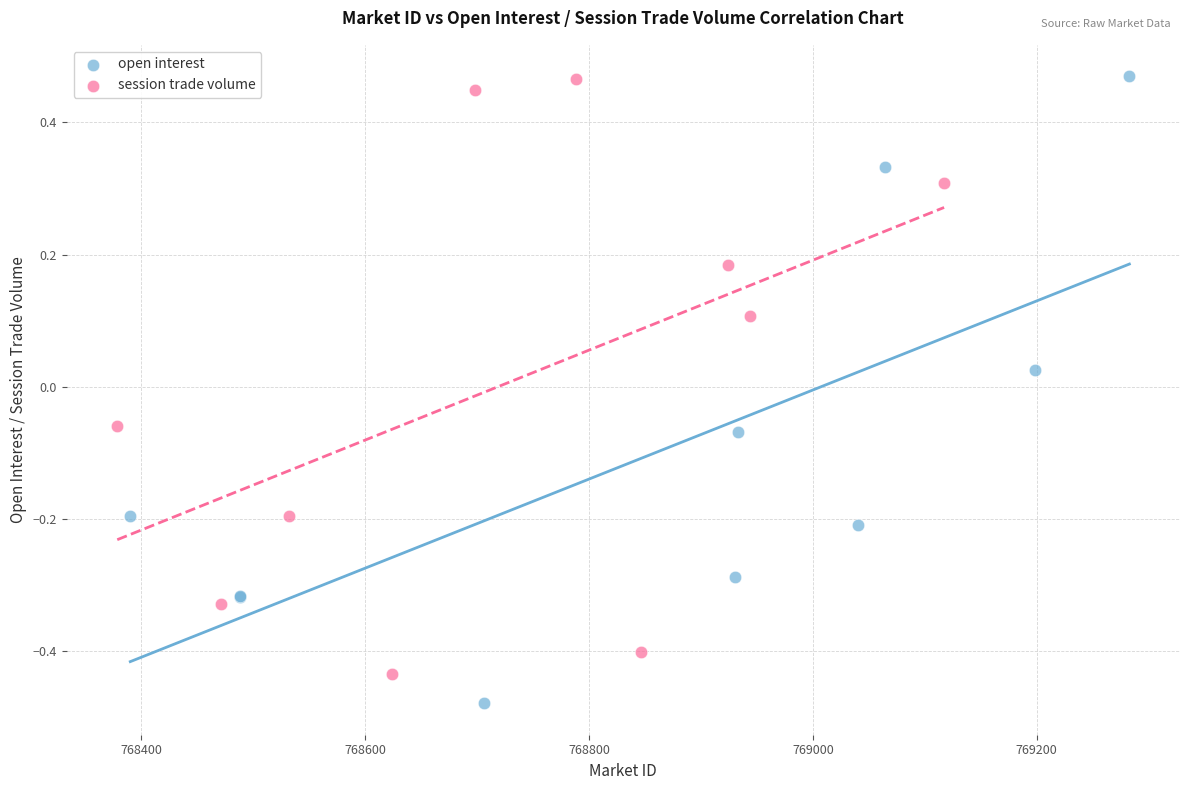

What are all the series names shown in the legend?

open interest, session trade volume